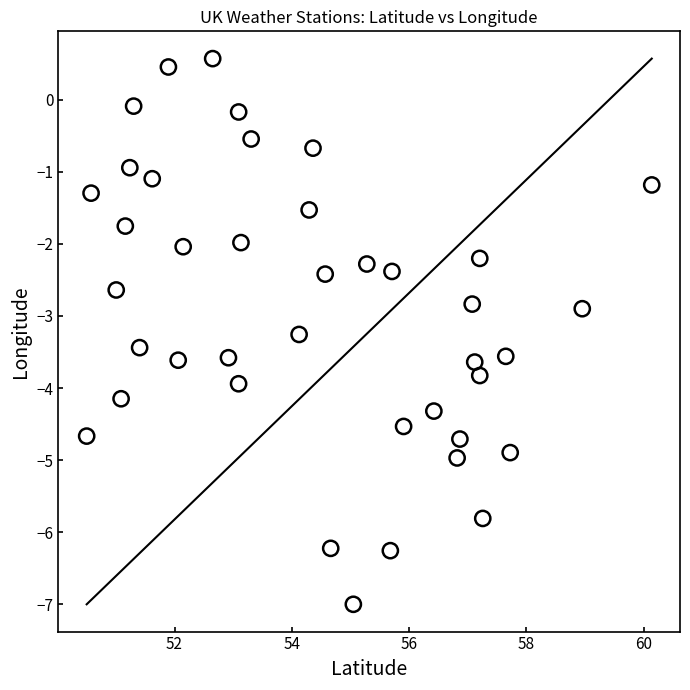

What is the range of Y values (max minus min)?

7.6